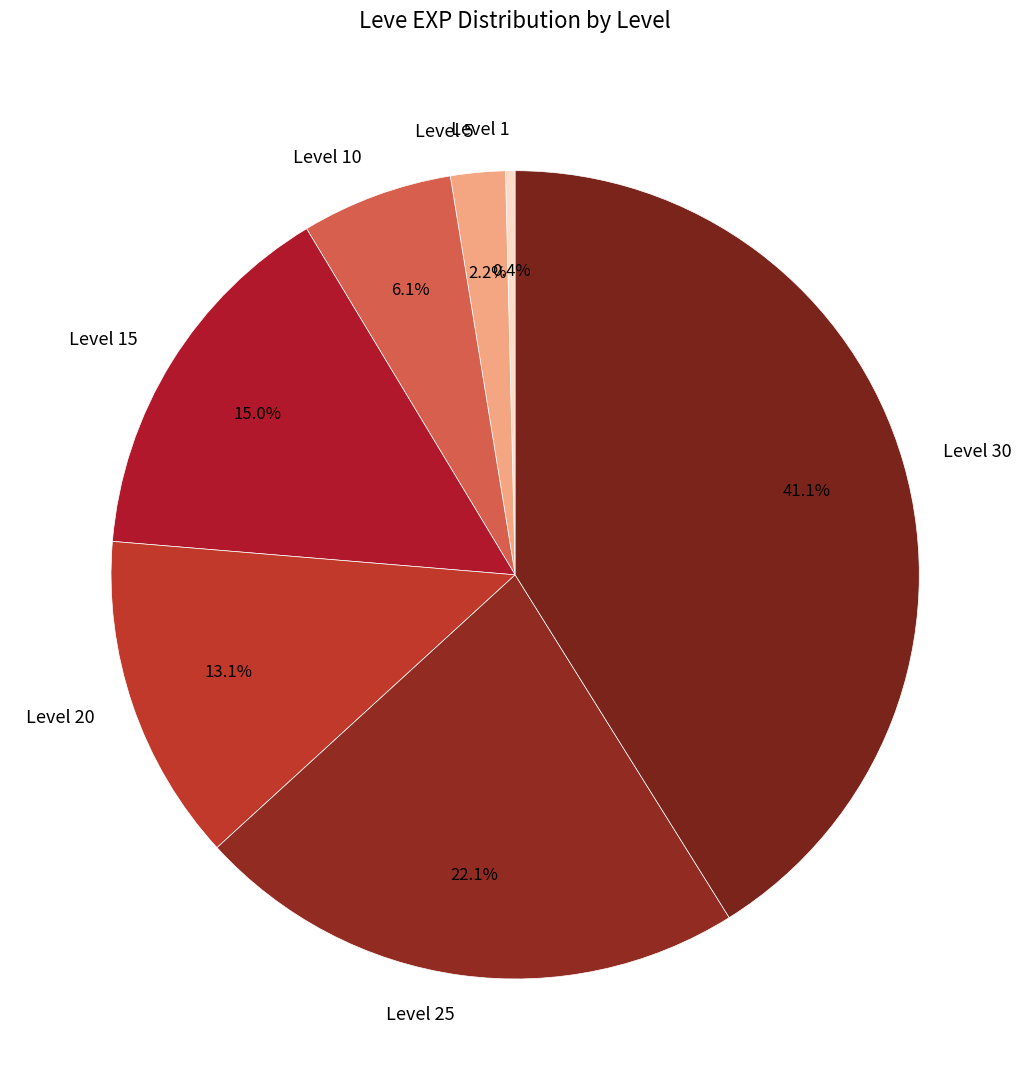

Combined, do Level 15 and Level 20 account for over 50%?

No